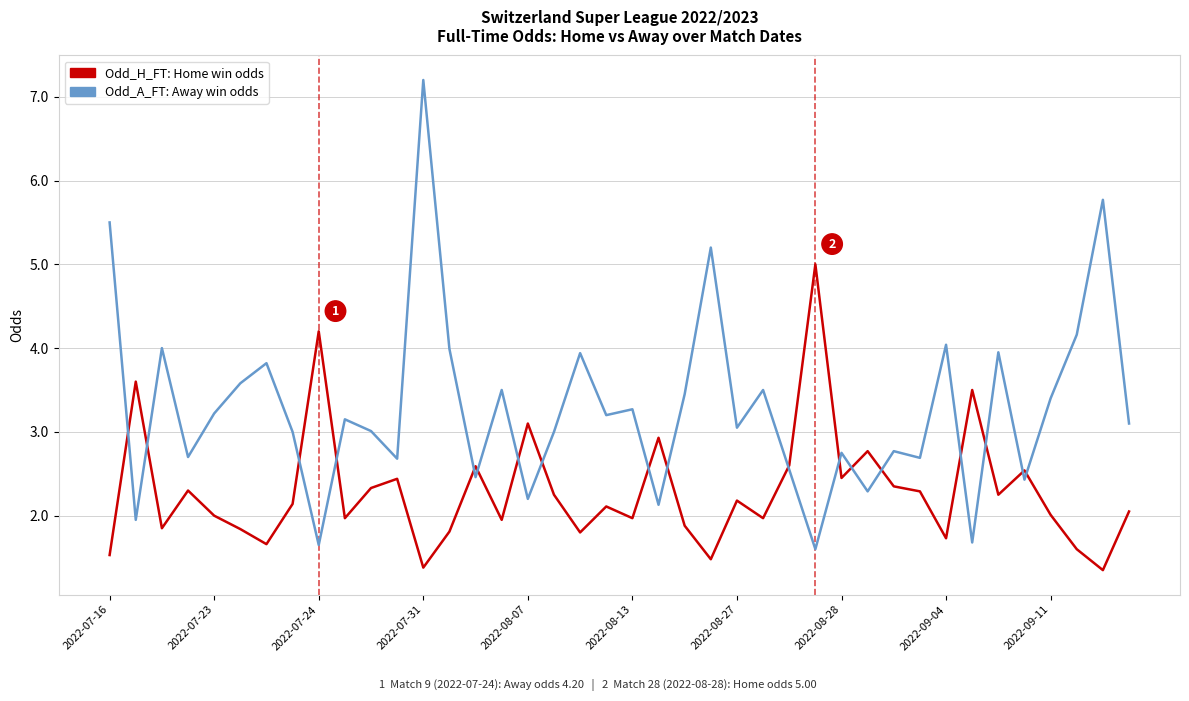

What is the sum of all Odd_H_FT: Home win odds values?

91.8